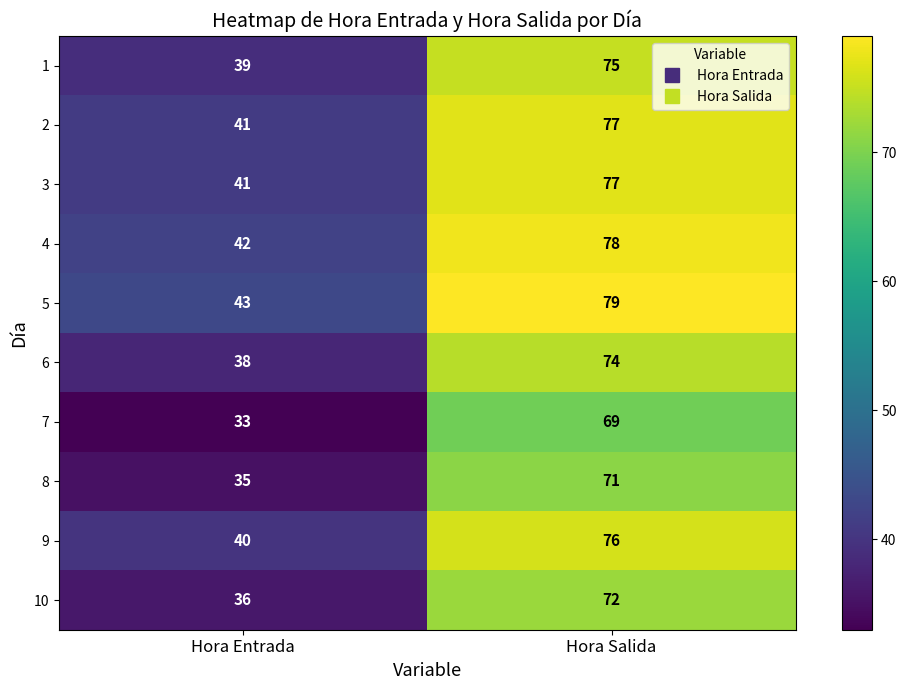

True or false: 10 has a value of 108 at Hora Salida.

False